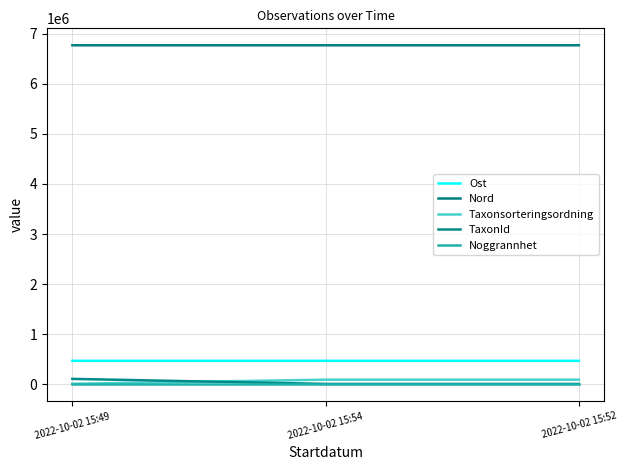

Is this an area chart (filled region under the line)?

No